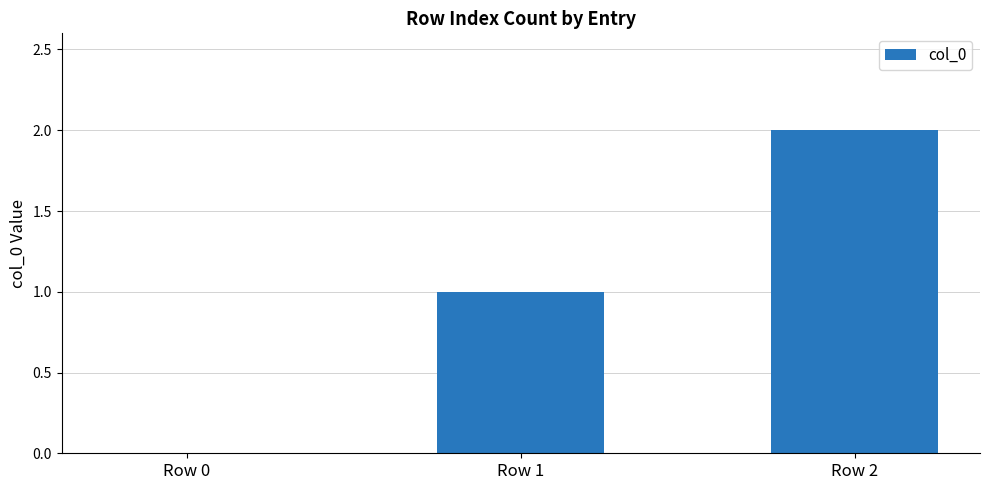

Reading left to right, what are all the values shown in this chart?

0	1	2